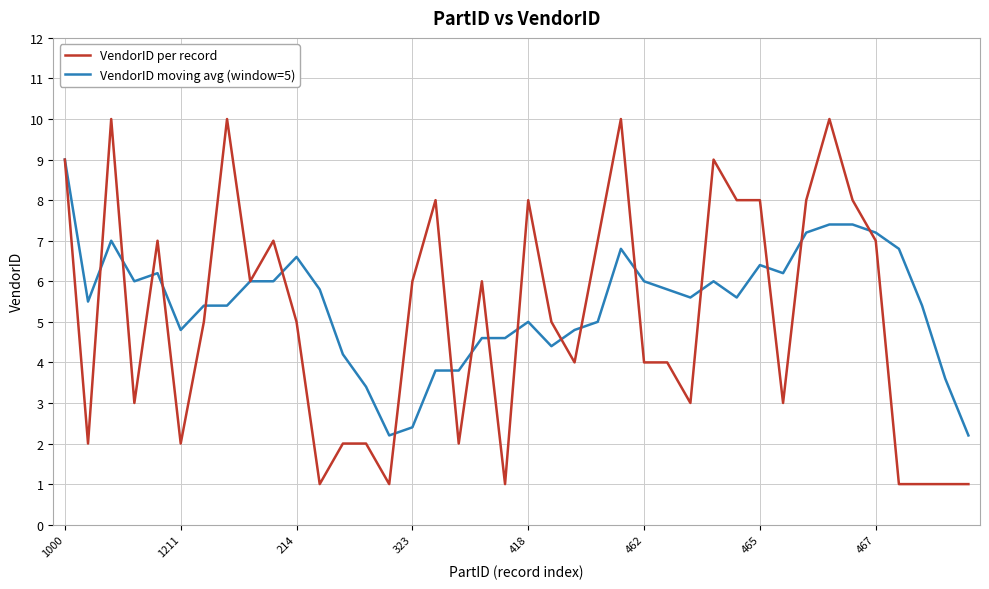

Which series has the largest range (max minus min)?

VendorID per record